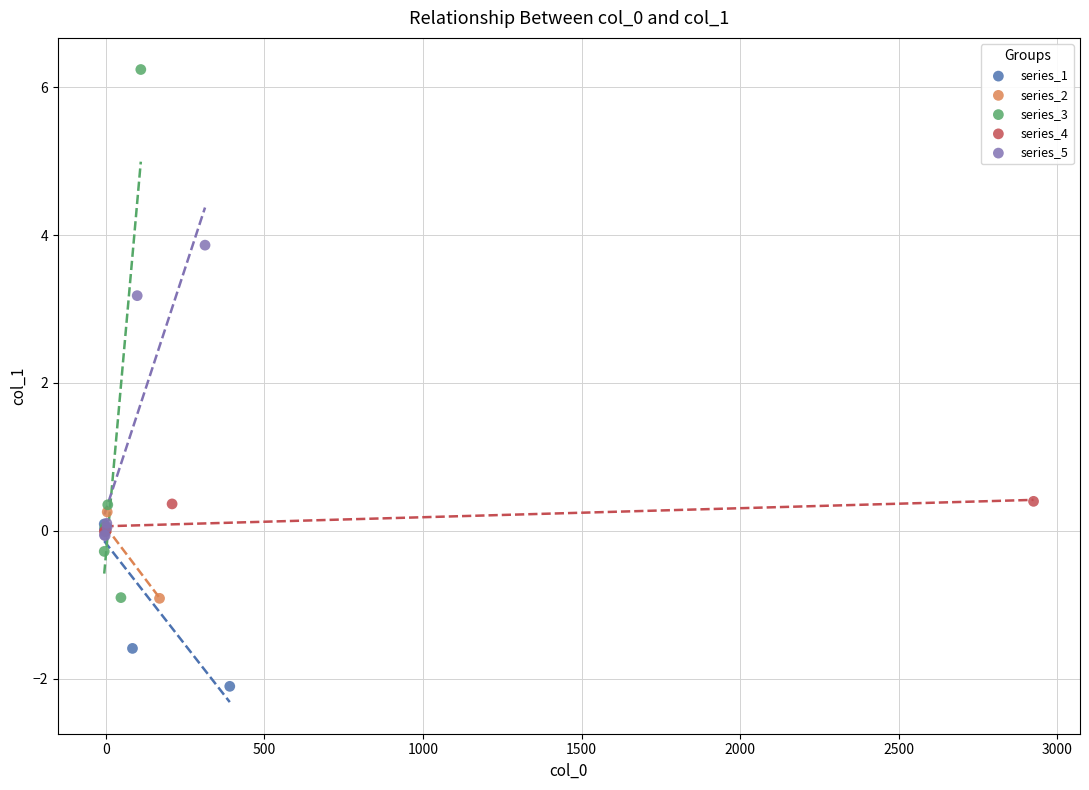

Which series reaches the maximum Y coordinate?

series_3